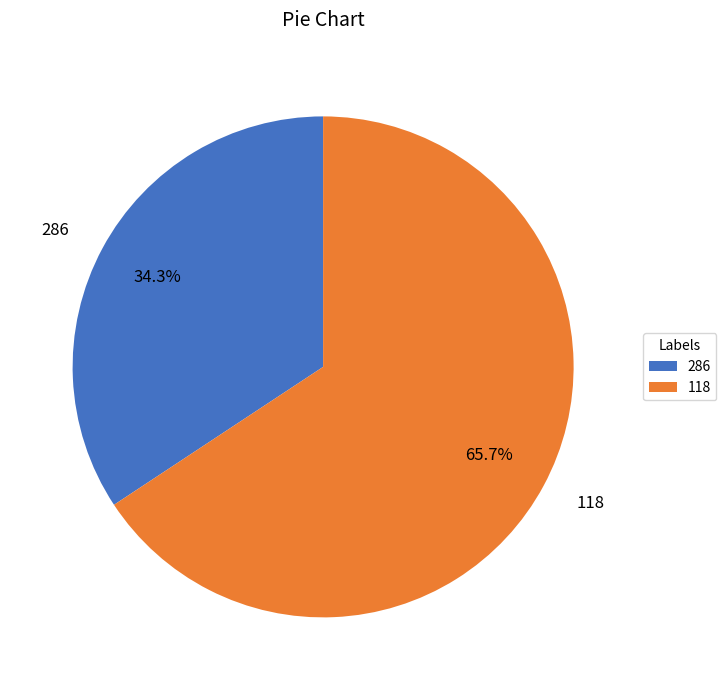

The 118 slice represents 66% of the pie. True or false?

True